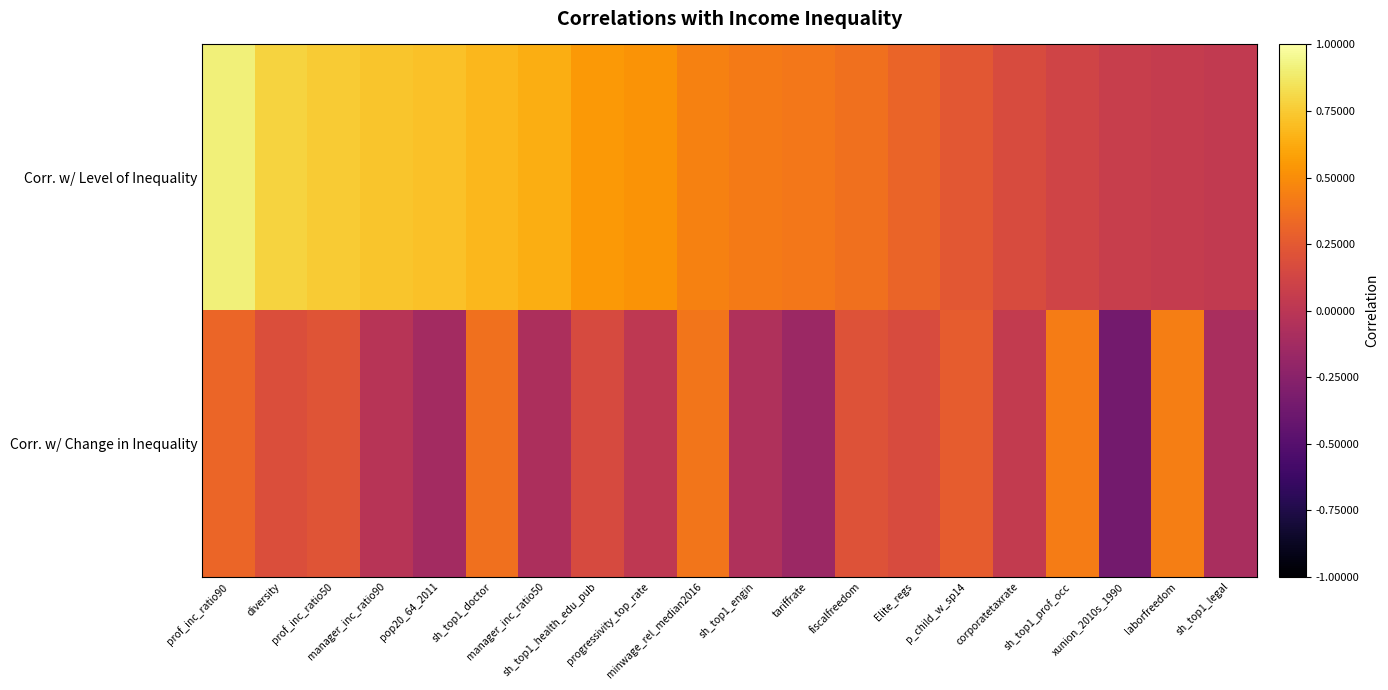

Reading left to right, transcribe all the data shown in this chart.

Corr. w/ Level of Inequality: prof_inc_ratio90=0.9	diversity=0.8	prof_inc_ratio50=0.8	manager_inc_ratio90=0.7	pop20_64_2011=0.7	sh_top1_doctor=0.7	manager_inc_ratio50=0.6	sh_top1_health_edu_pub=0.6	progressivity_top_rate=0.5	minwage_rel_median2016=0.5	sh_top1_engin=0.4	tariffrate=0.4	fiscalfreedom=0.4	Elite_regs=0.3	p_child_w_sp14=0.2	corporatetaxrate=0.2	sh_top1_prof_occ=0.1	xunion_2010s_1990=0.1	laborfreedom=0.1	sh_top1_legal=0.0
Corr. w/ Change in Inequality: prof_inc_ratio90=0.3	diversity=0.2	prof_inc_ratio50=0.2	manager_inc_ratio90=-0.0	pop20_64_2011=-0.1	sh_top1_doctor=0.4	manager_inc_ratio50=-0.1	sh_top1_health_edu_pub=0.2	progressivity_top_rate=0.0	minwage_rel_median2016=0.4	sh_top1_engin=-0.1	tariffrate=-0.2	fiscalfreedom=0.2	Elite_regs=0.2	p_child_w_sp14=0.3	corporatetaxrate=0.0	sh_top1_prof_occ=0.4	xunion_2010s_1990=-0.4	laborfreedom=0.4	sh_top1_legal=-0.1